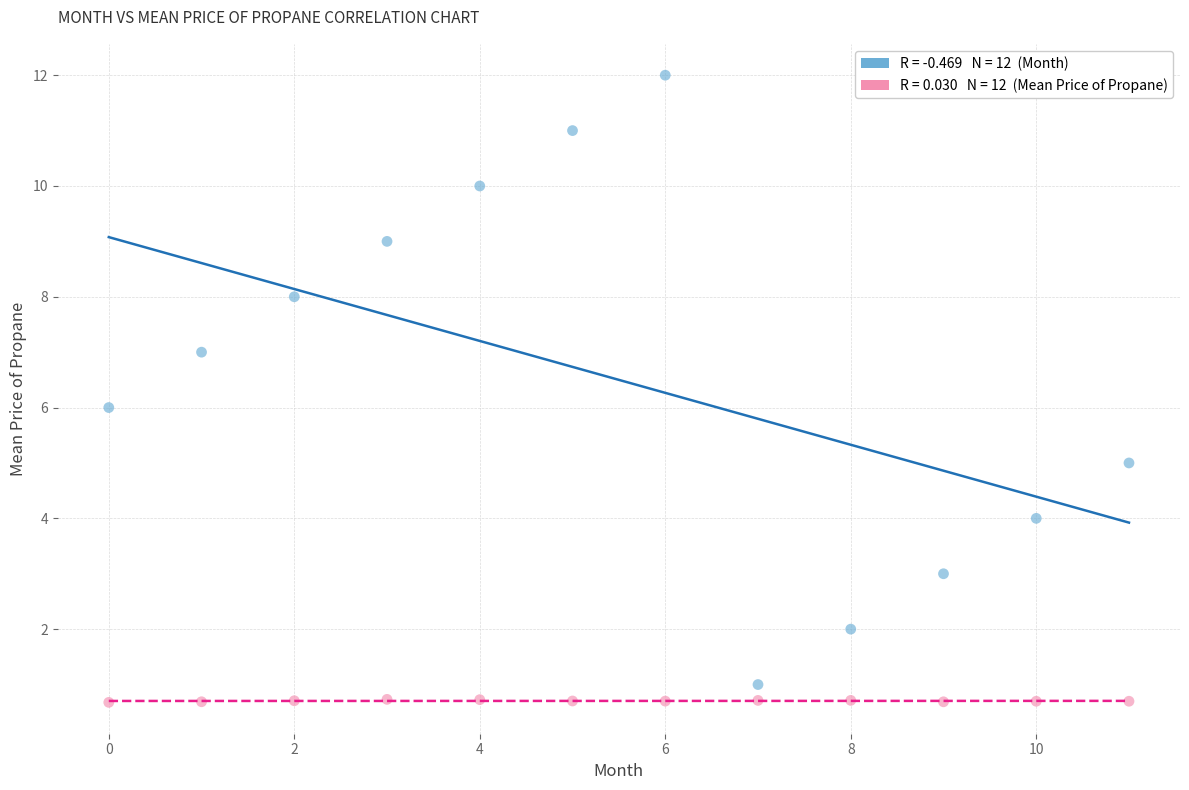

Across all data points, what is the range of Y values (max minus min)?

11.3